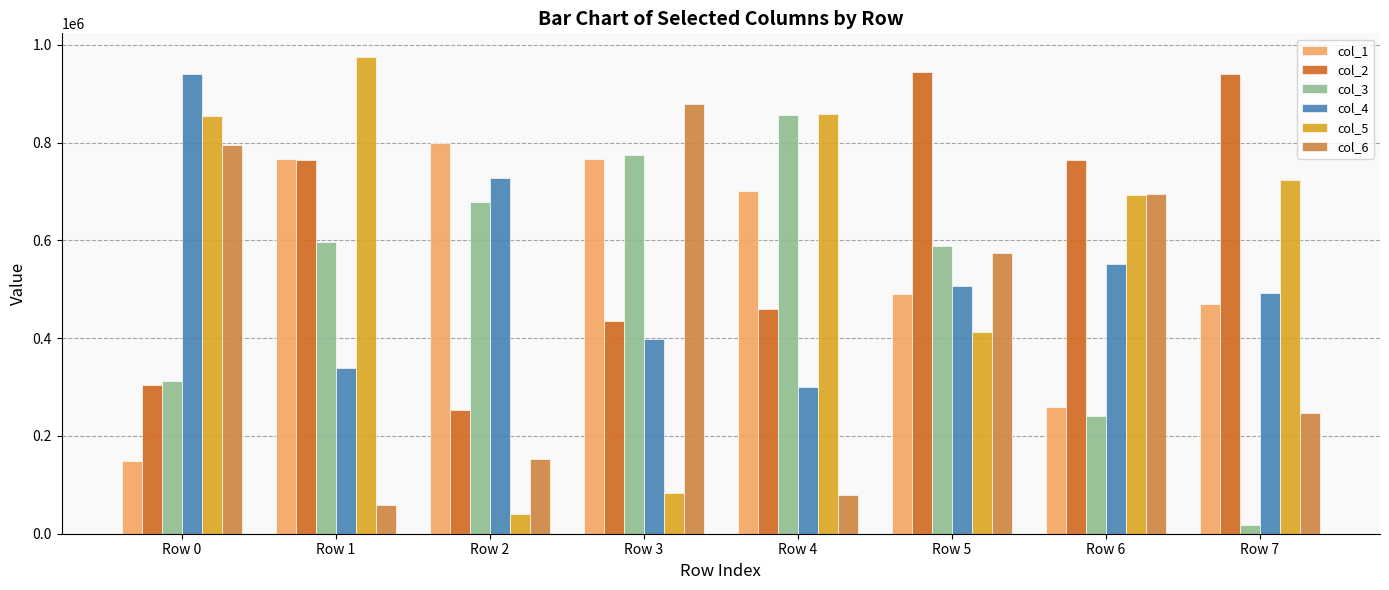

The value of col_1 at Row 6 is 259038. True or false?

True